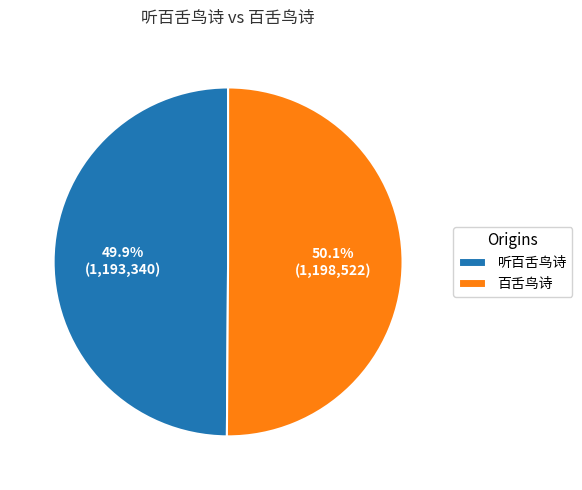

To the nearest percent, what portion does 百舌鸟诗 represent?

50%